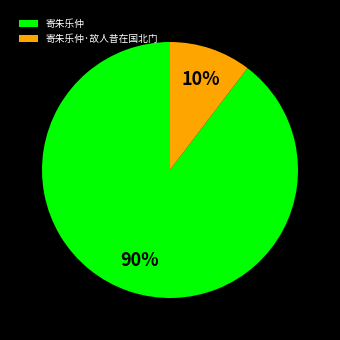

What is the ratio of the value at 寄朱乐仲·故人昔在国北门 to the value at 寄朱乐仲?

0.1